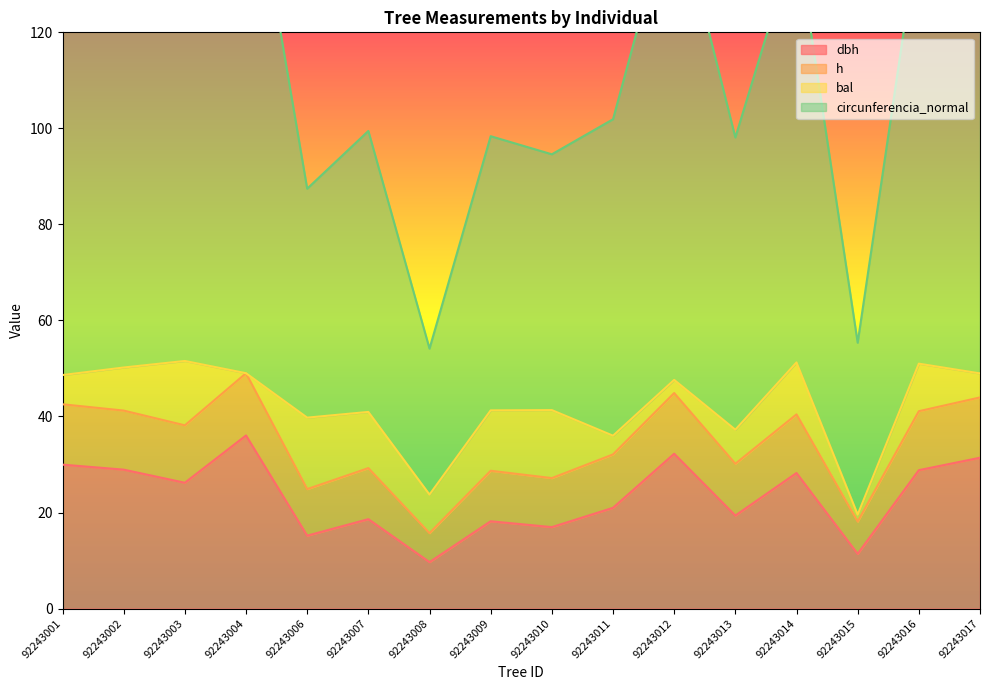

Between 92243002 and 92243012, which series saw the biggest shift?

circunferencia_normal